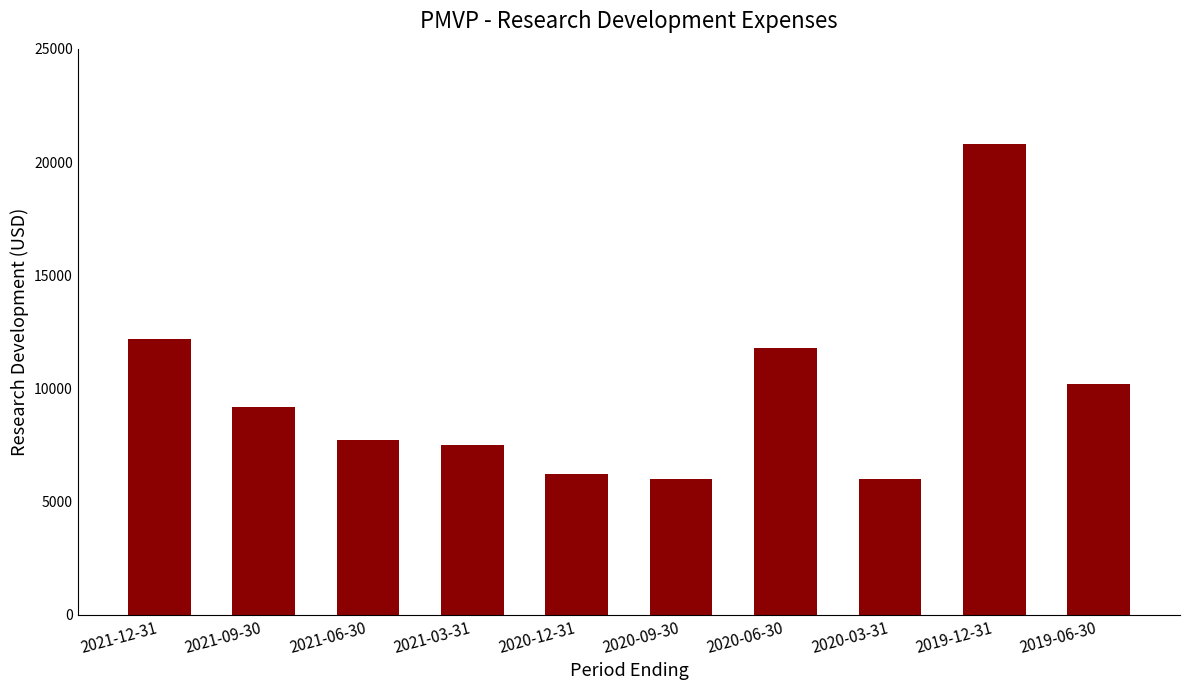

What is the value of the 10th bar from the left?

10200